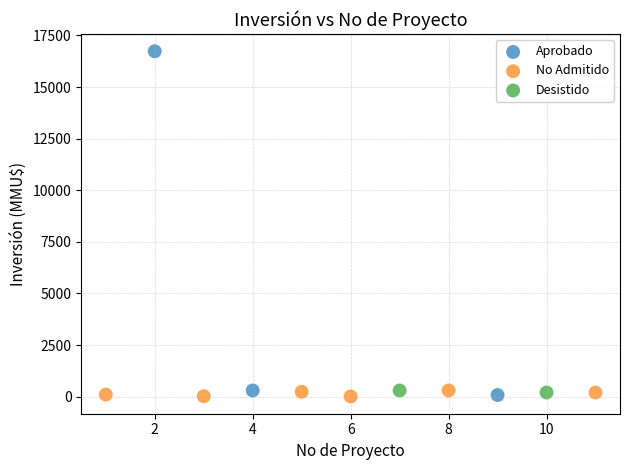

What are all the series names shown in the legend?

Aprobado, No Admitido, Desistido